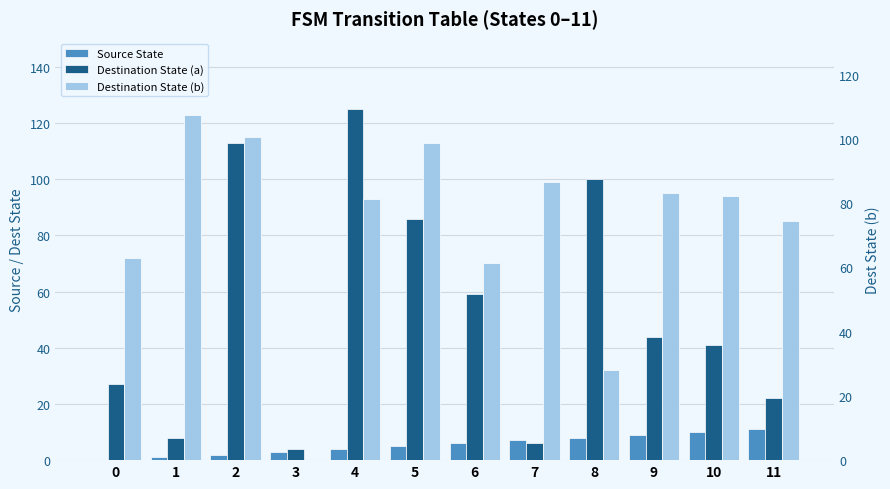

Count the number of data series in this chart.

3